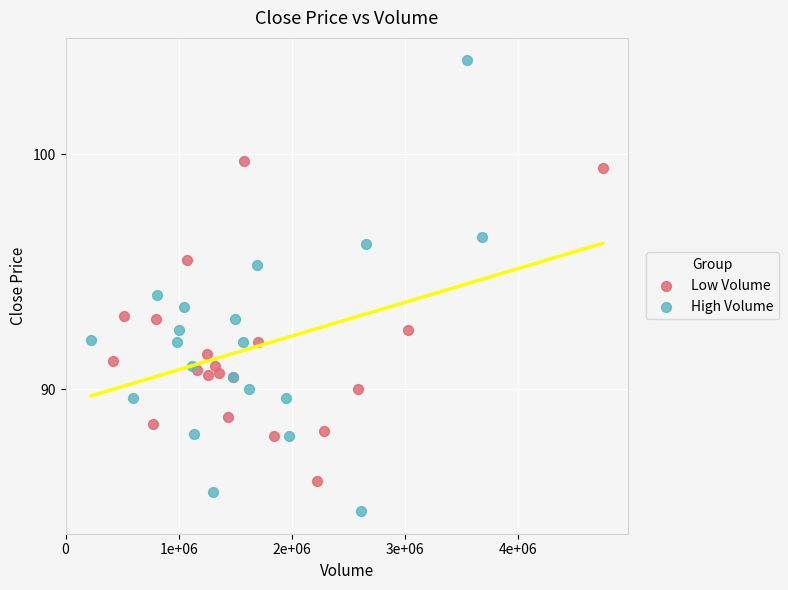

Which series has the widest spread of Y values?

High Volume